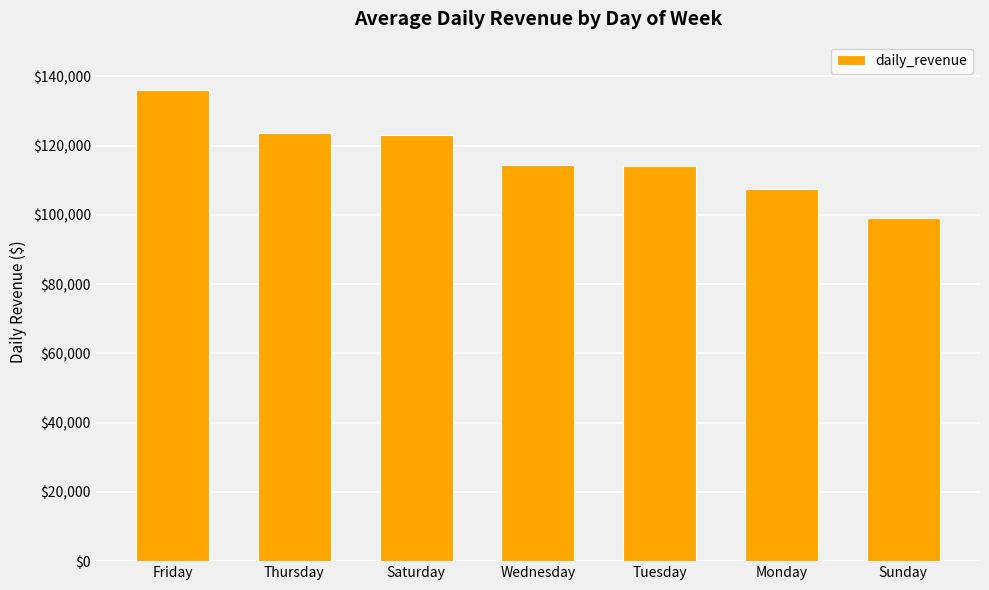

What is the label of the 3rd bar from the right?

Tuesday